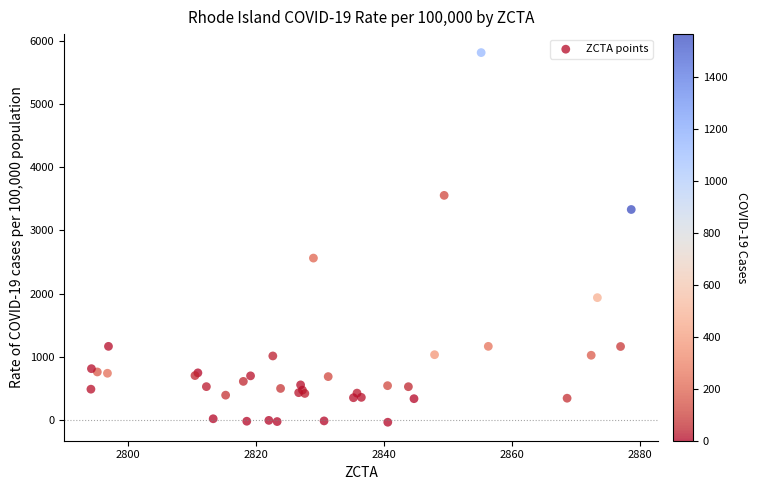

What Y value in the scatter plot is closest to 2890?

2563.8